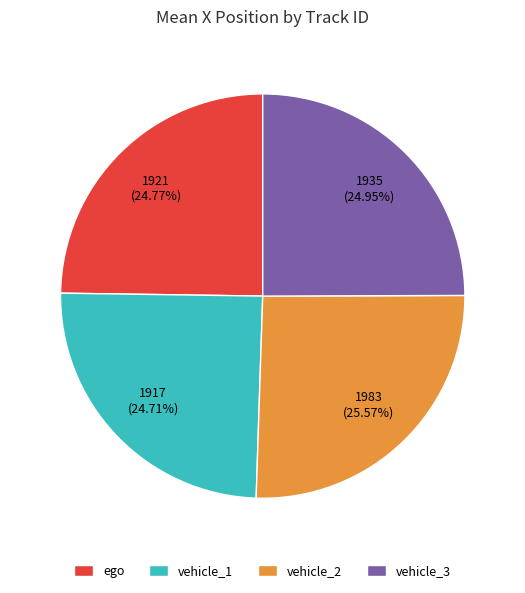

What is the largest slice in the pie chart?

vehicle_2